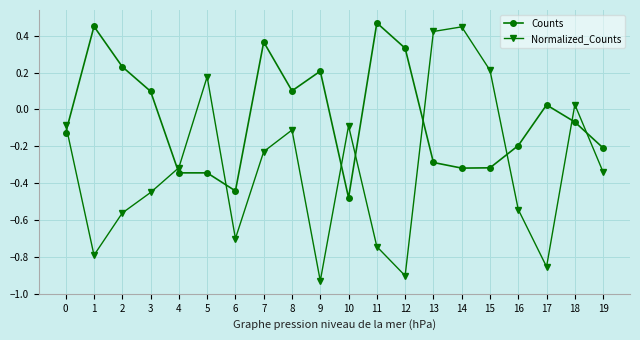

After their last crossing, which series has the higher values: Normalized_Counts or Counts?

Counts